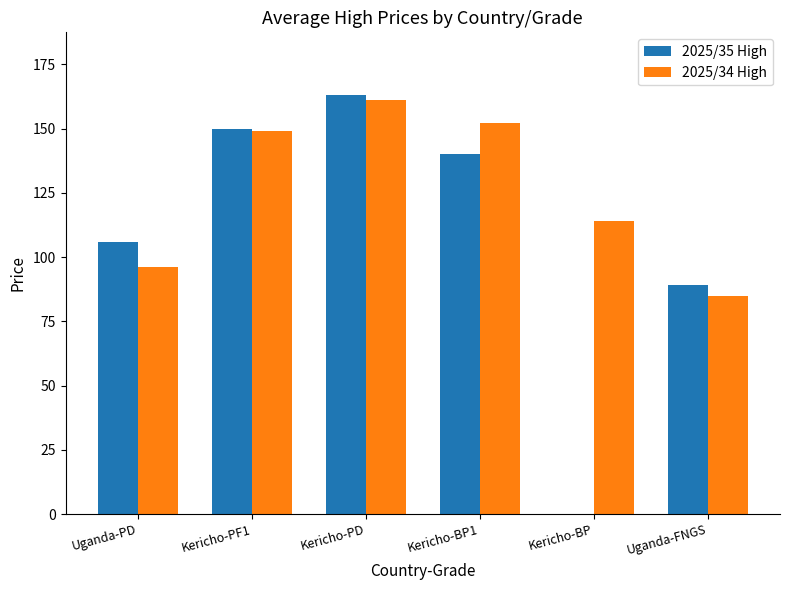

Which category has the highest value in the 2025/35 High series?

Kericho-PD